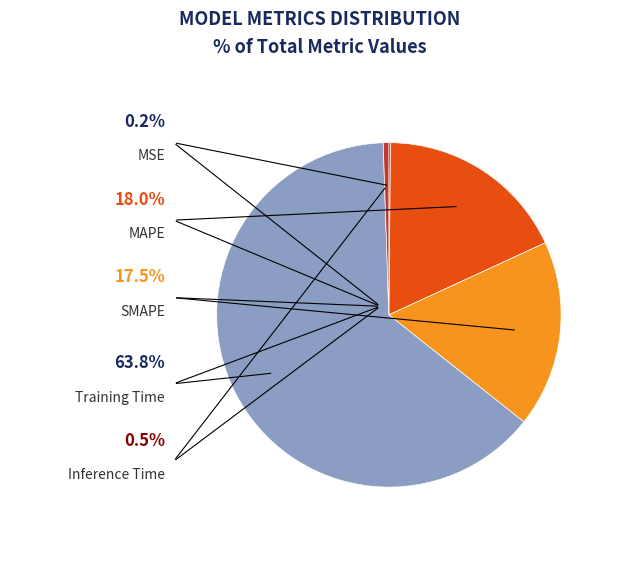

Between MAPE and SMAPE, which is larger?

MAPE